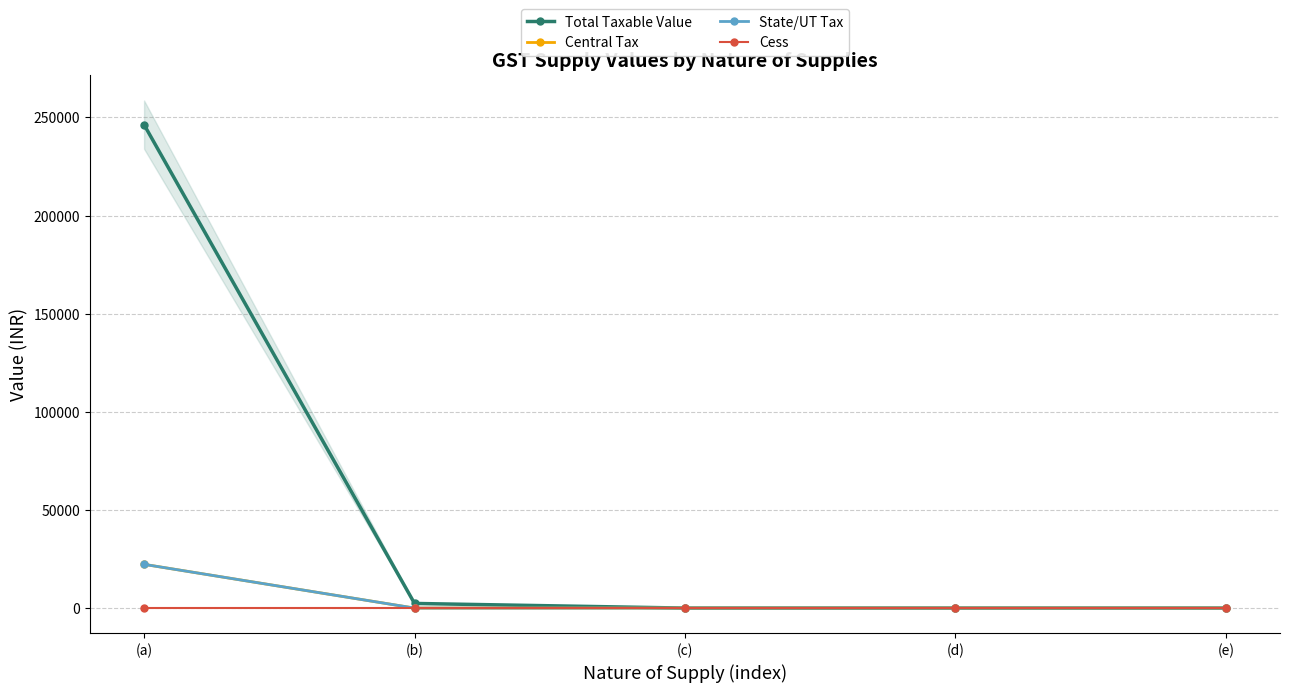

Does the chart have visible grid lines?

Yes